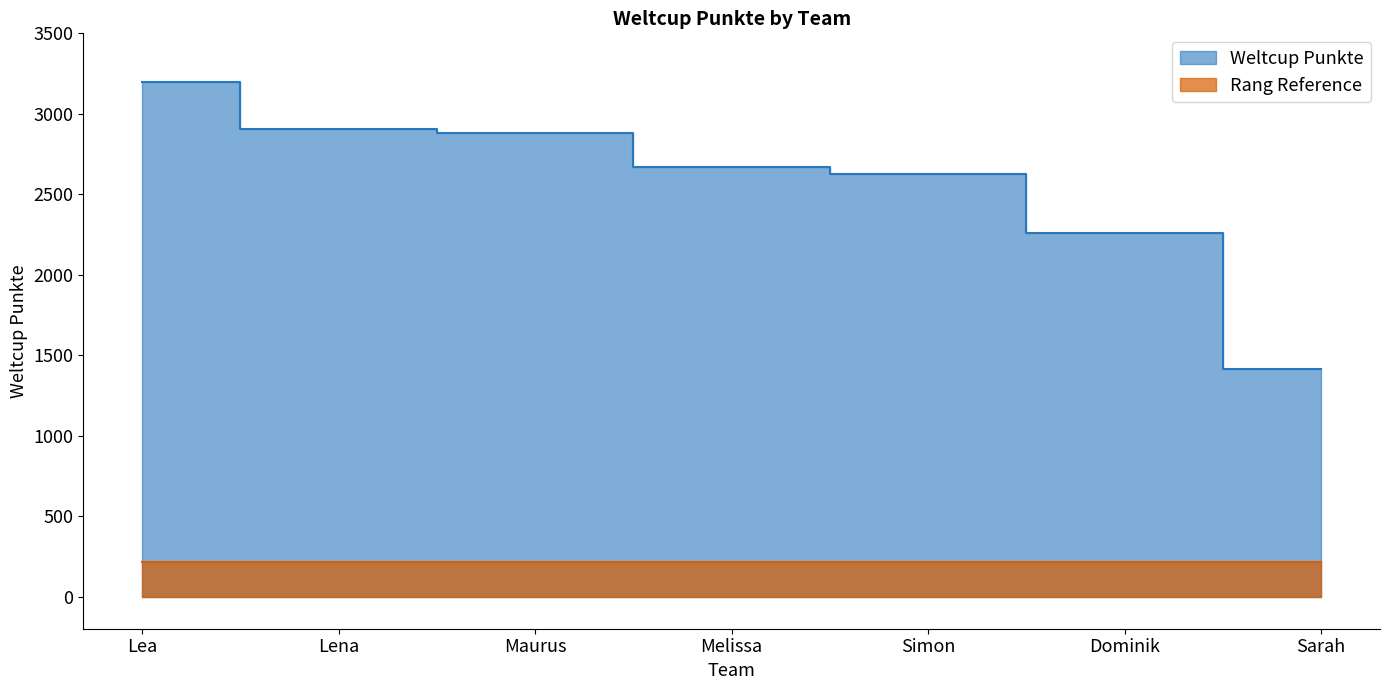

Which category has the highest value across all series?

Lea